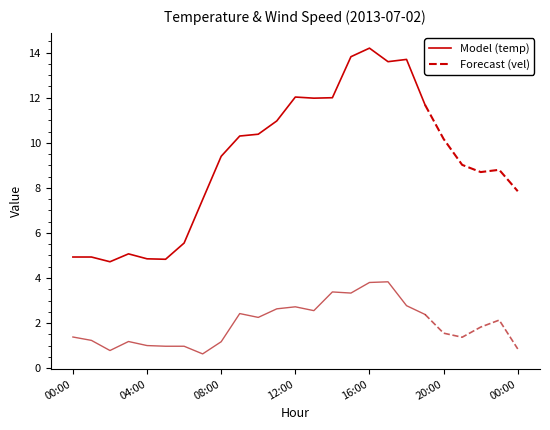

At how many categories does at least one series exceed 12?

5